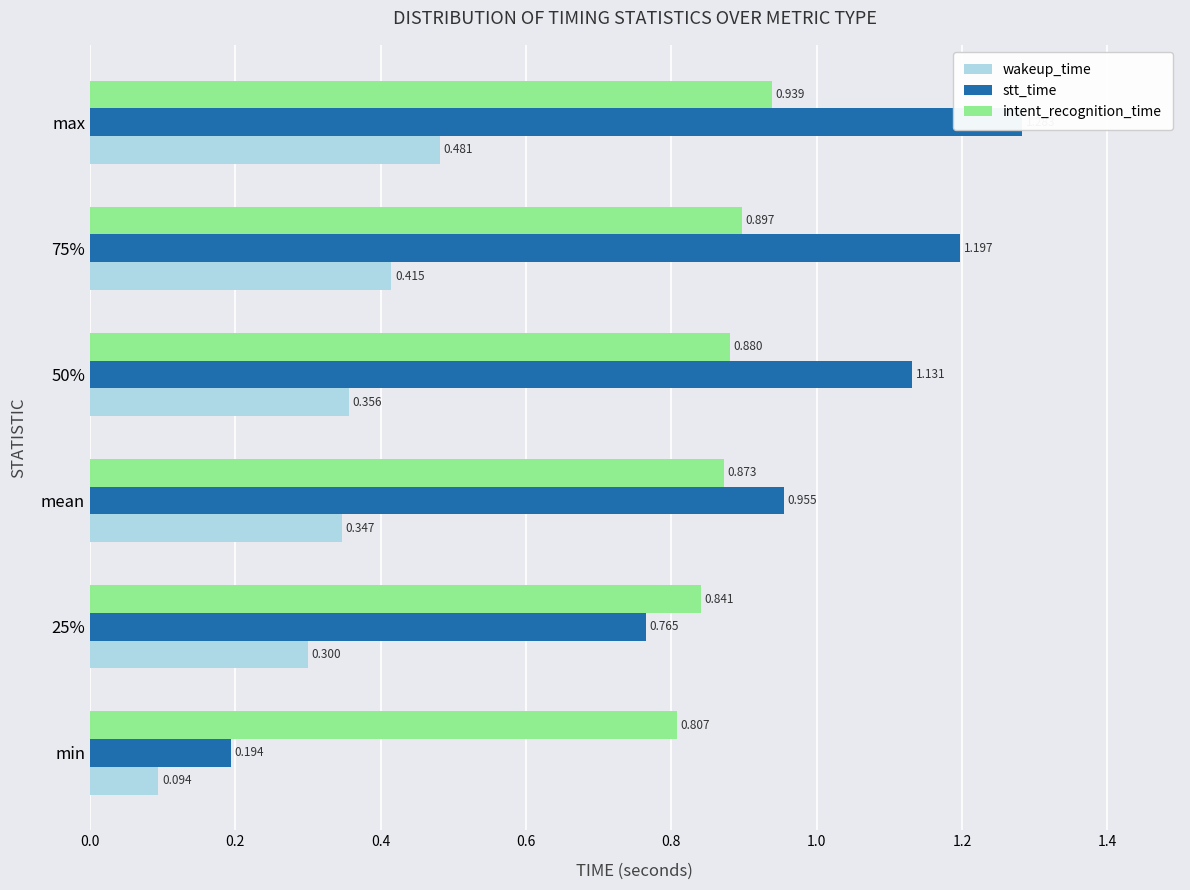

What is the highest value of the stt_time series?

1.3